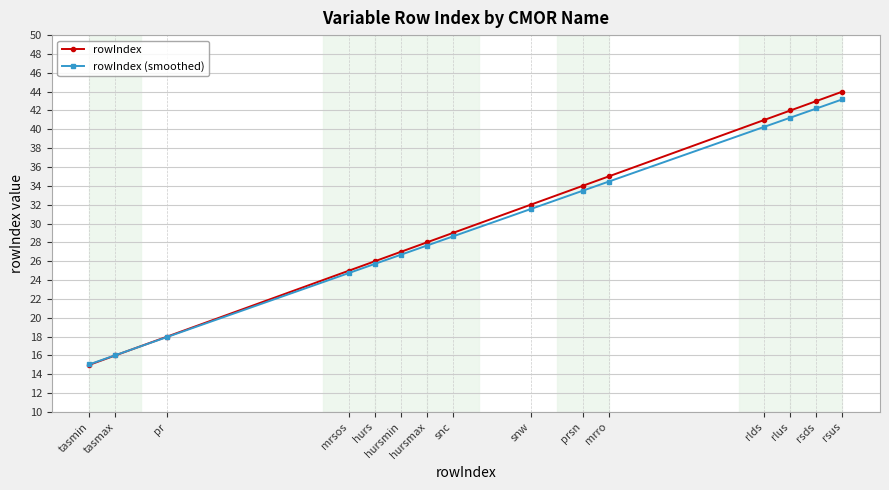

The value of rowIndex (smoothed) at rsus is 43.2. True or false?

True